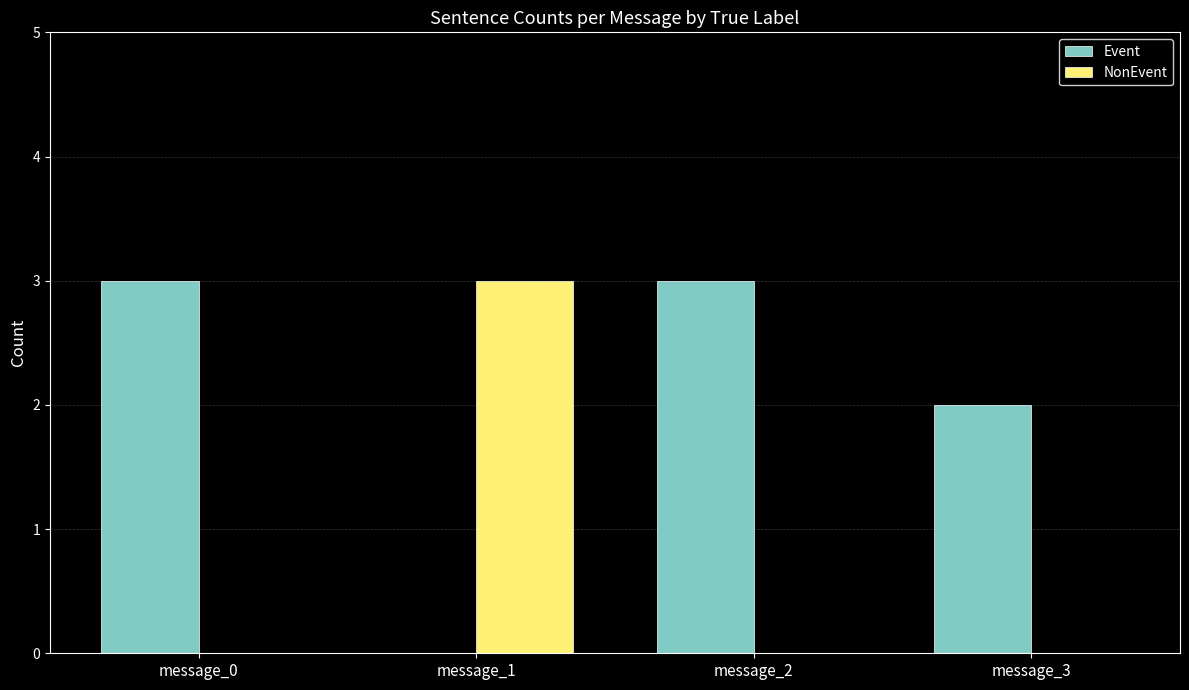

True or false: NonEvent has a value of -1 at message_3.

False